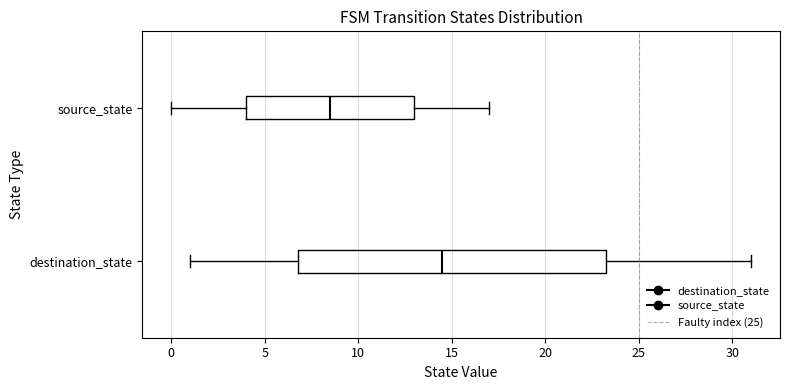

Reading bottom to top, read every box against the x-axis: the position of its median line, the range the box covers, and the ends of its whiskers. The values are not printed on the chart, so give them approximately, as read against the axis.

destination_state: median 14.5, box 7.0 to 23.5, whiskers 1.0 to 31.0
source_state: median 8.5, box 4.0 to 13.0, whiskers 0.0 to 17.0